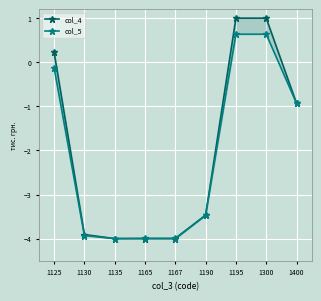

Is it true that col_4 equals 1.0 at 1195?

True